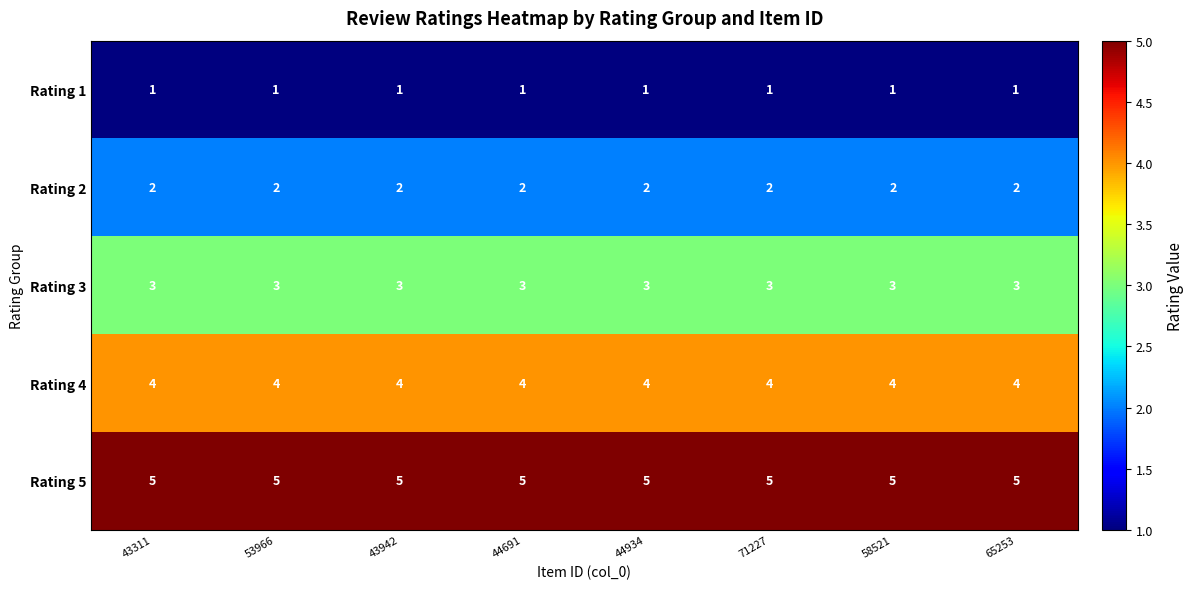

Rank the series by their maximum value, from highest to lowest.

Rating 5, Rating 4, Rating 3, Rating 2, Rating 1